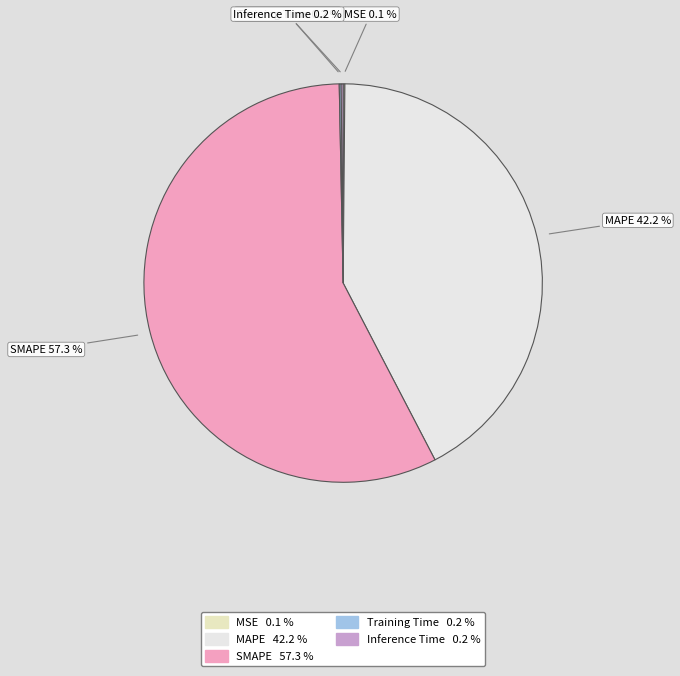

To the nearest percent, what is the average slice percentage?

20%